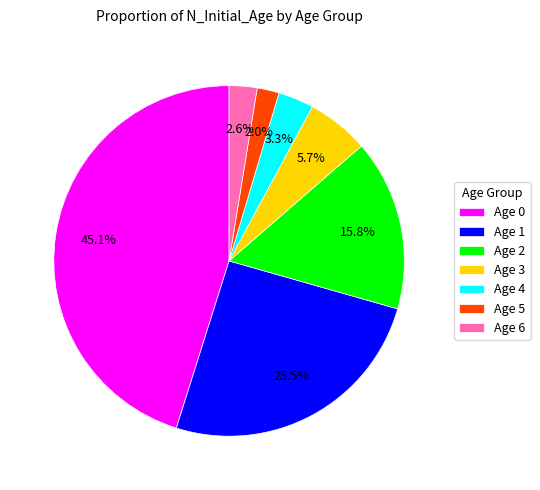

Rank the categories by value from lowest to highest.

Age 5, Age 6, Age 4, Age 3, Age 2, Age 1, Age 0